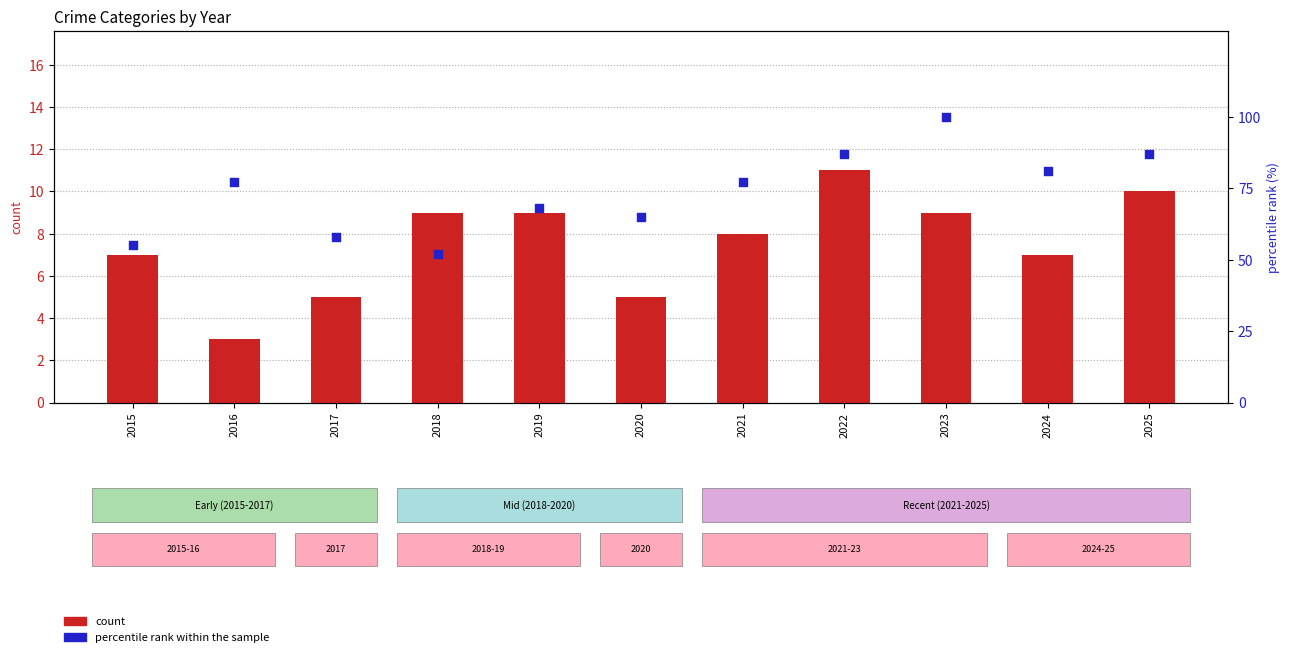

Which series has the largest total across all categories?

percentile rank within the sample